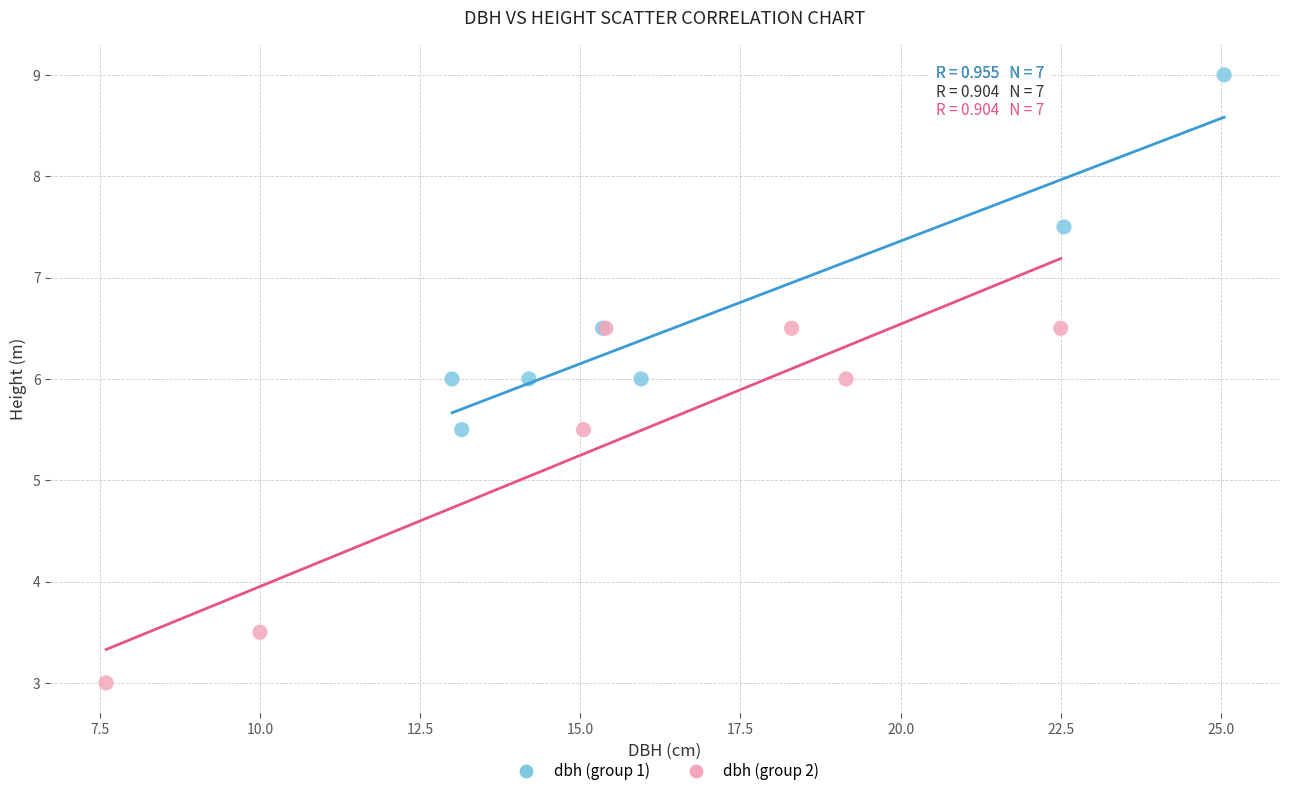

Which series reaches the minimum Y coordinate?

dbh (group 2)